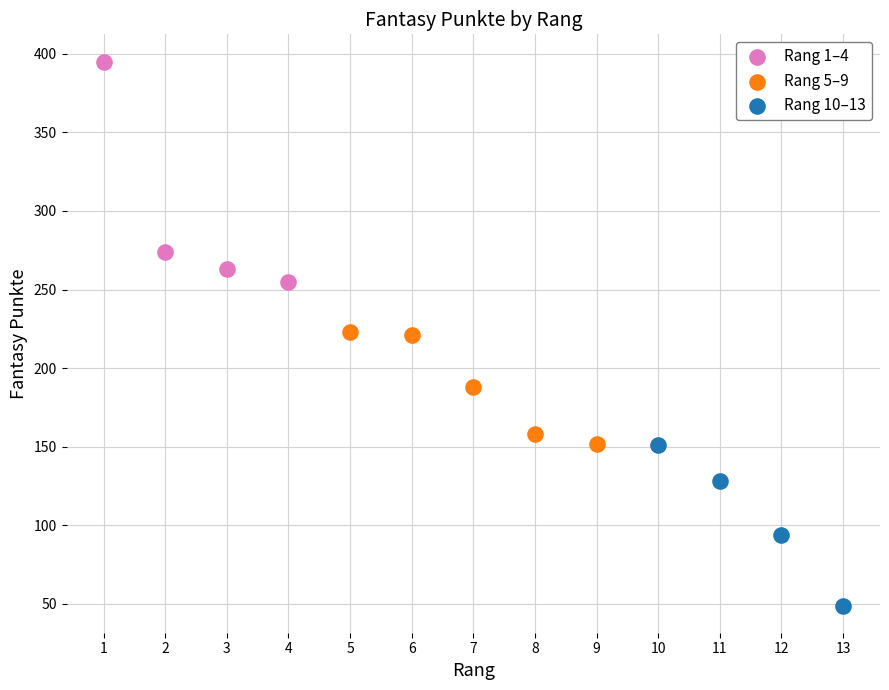

Which series has the widest spread of Y values?

Rang 1–4